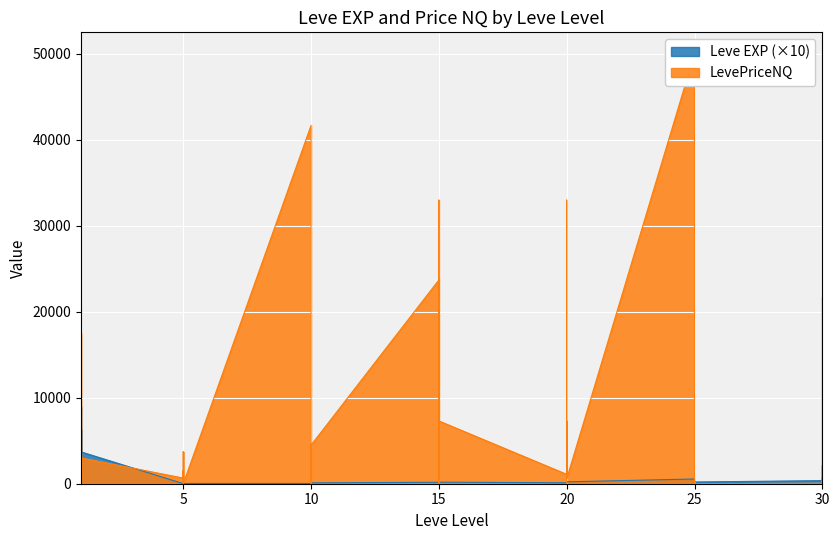

What is the difference between the second highest and second lowest values?

6290